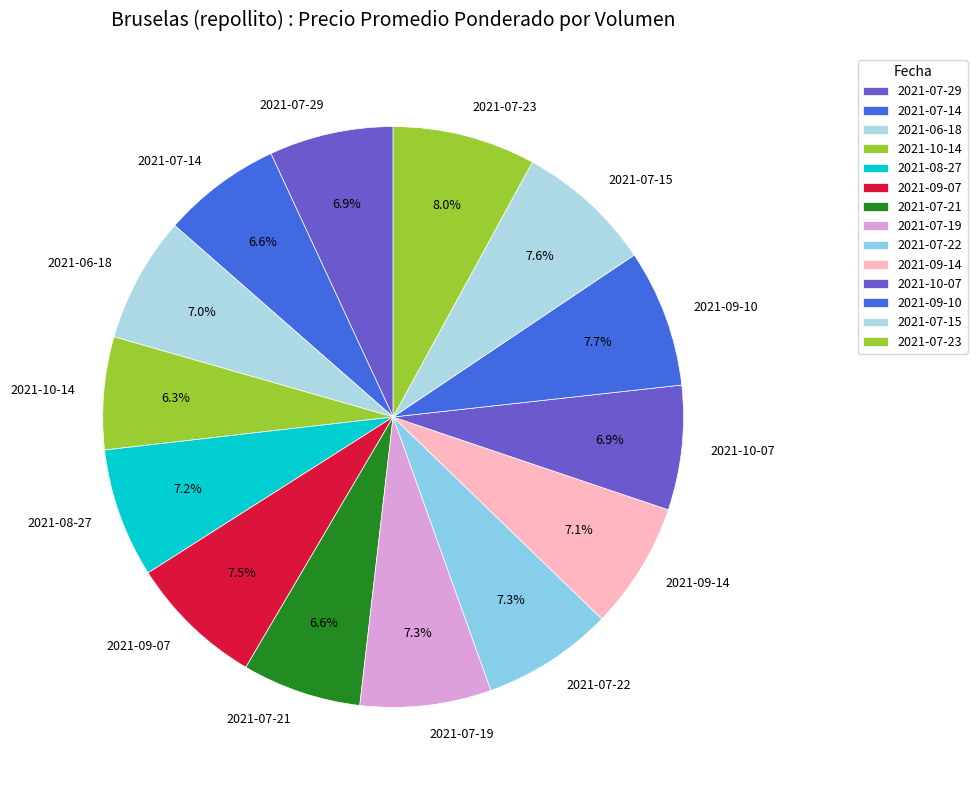

Is there a majority slice in this chart?

No